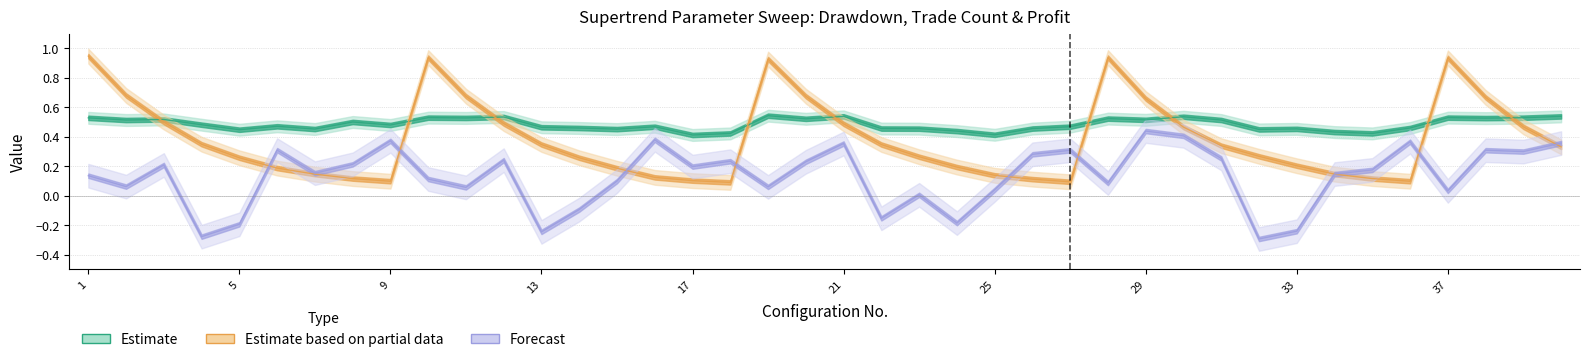

At how many categories does at least one series exceed 0?

40